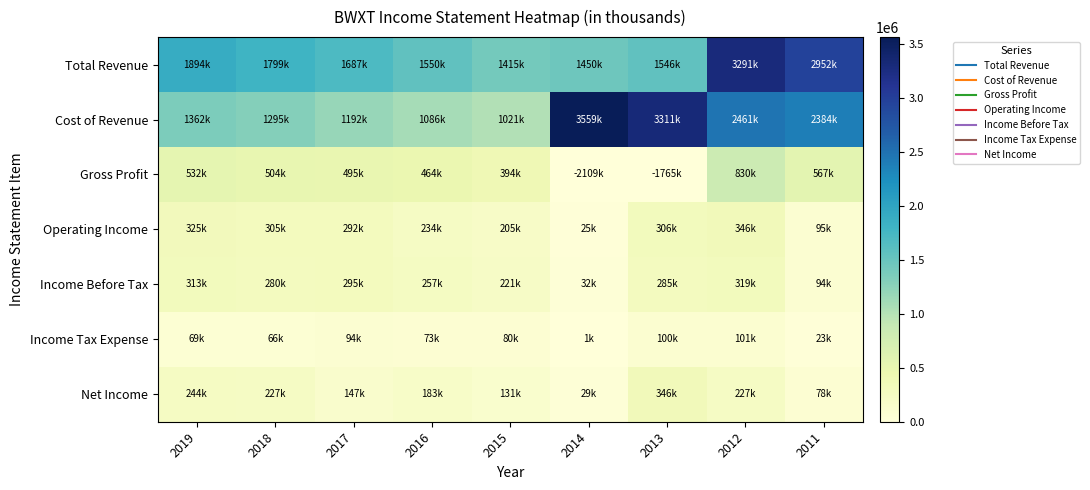

List the series in order of their peak value, highest first.

Cost of Revenue, Total Revenue, Gross Profit, Operating Income, Net Income, Income Before Tax, Income Tax Expense